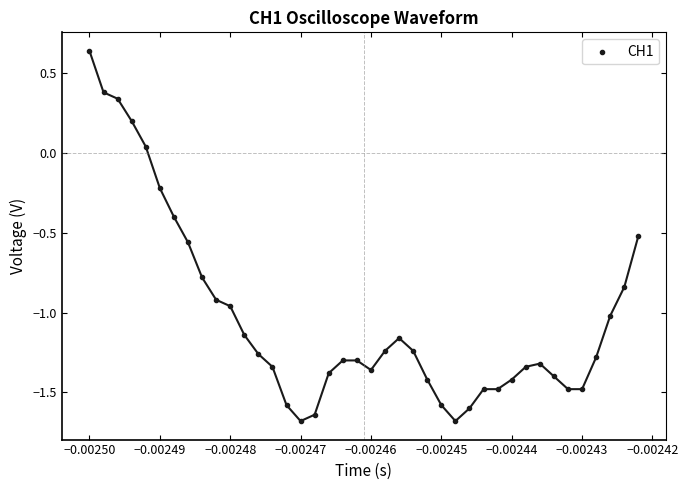

What is the range of Y values (max minus min)?

2.3